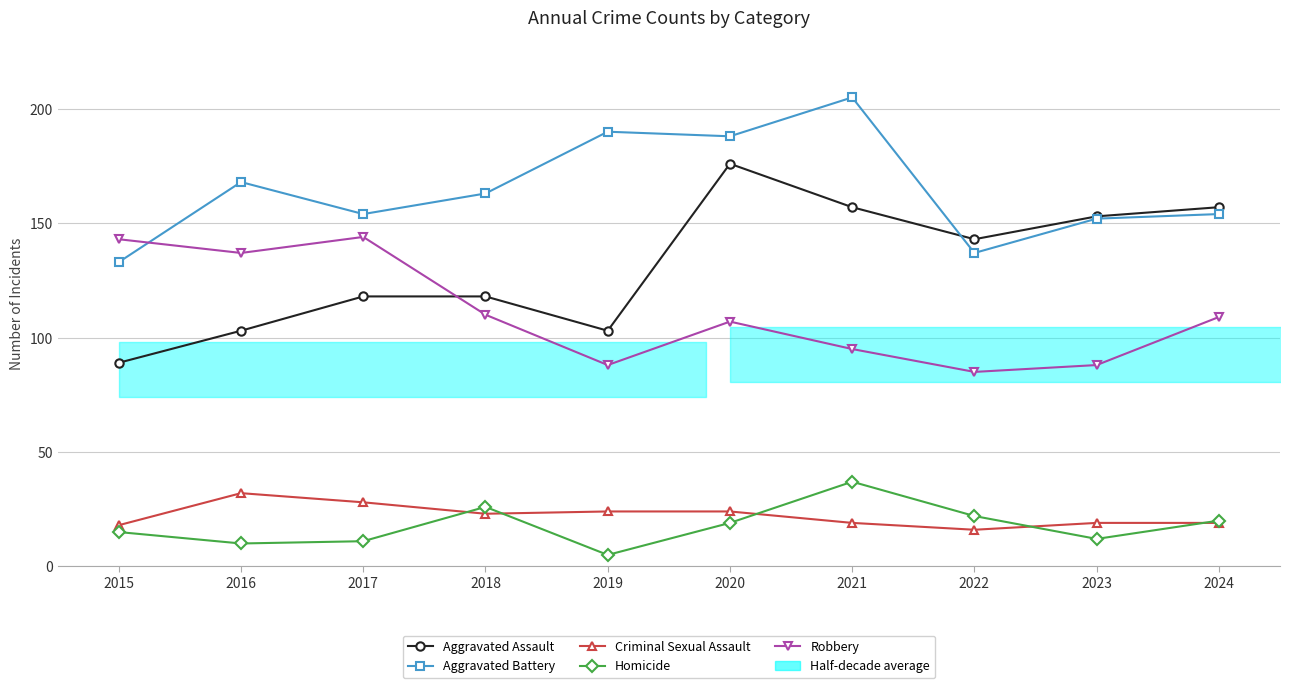

Which series changed the most between 2017 and 2021?

Aggravated Battery